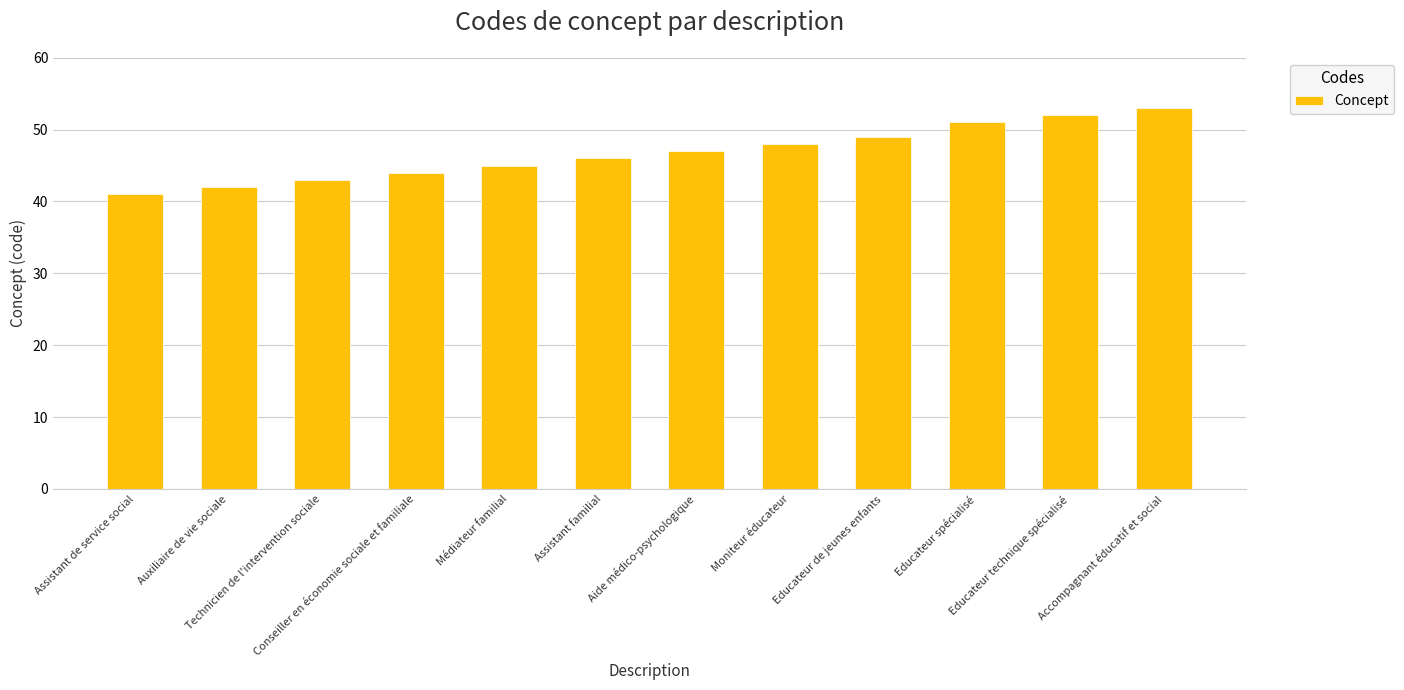

List the labels in order of value, smallest first.

Assistant de service social, Auxiliaire de vie sociale, Technicien de l'intervention sociale, Conseiller en économie sociale et familiale, Médiateur familial, Assistant familial, Aide médico-psychologique, Moniteur éducateur, Educateur de jeunes enfants, Educateur spécialisé, Educateur technique spécialisé, Accompagnant éducatif et social